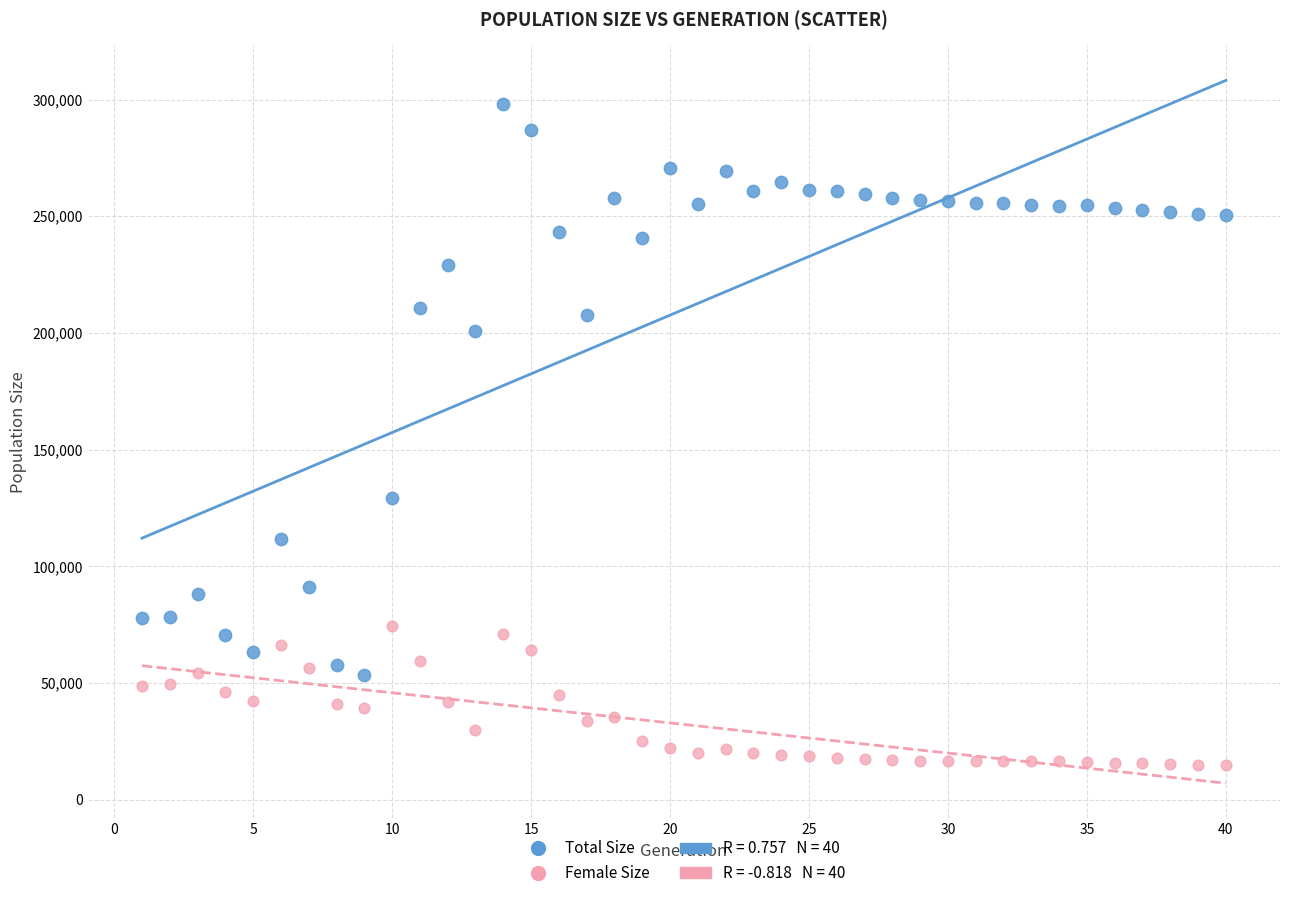

In the Total Size series, what Y value is closest to 175927?

200634